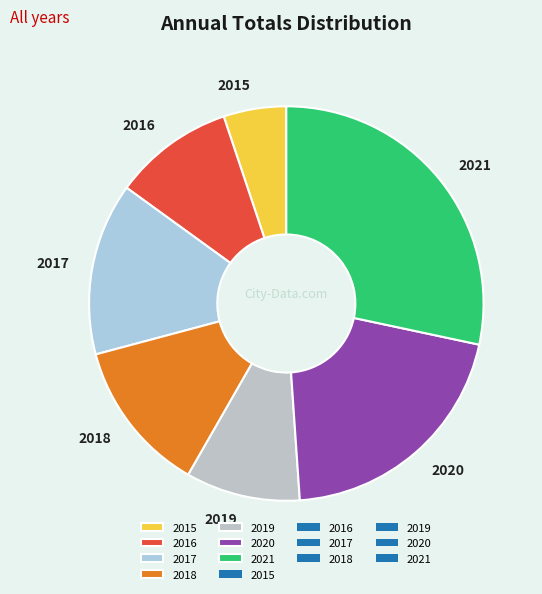

The 2017 slice represents 14% of the pie. True or false?

True